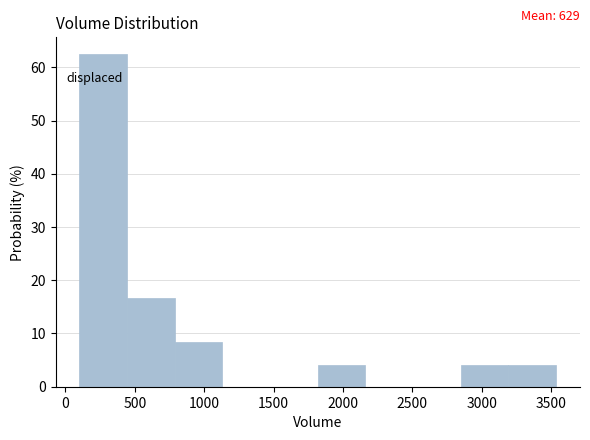

Which range on the x-axis has the tallest bar?

100 to 450